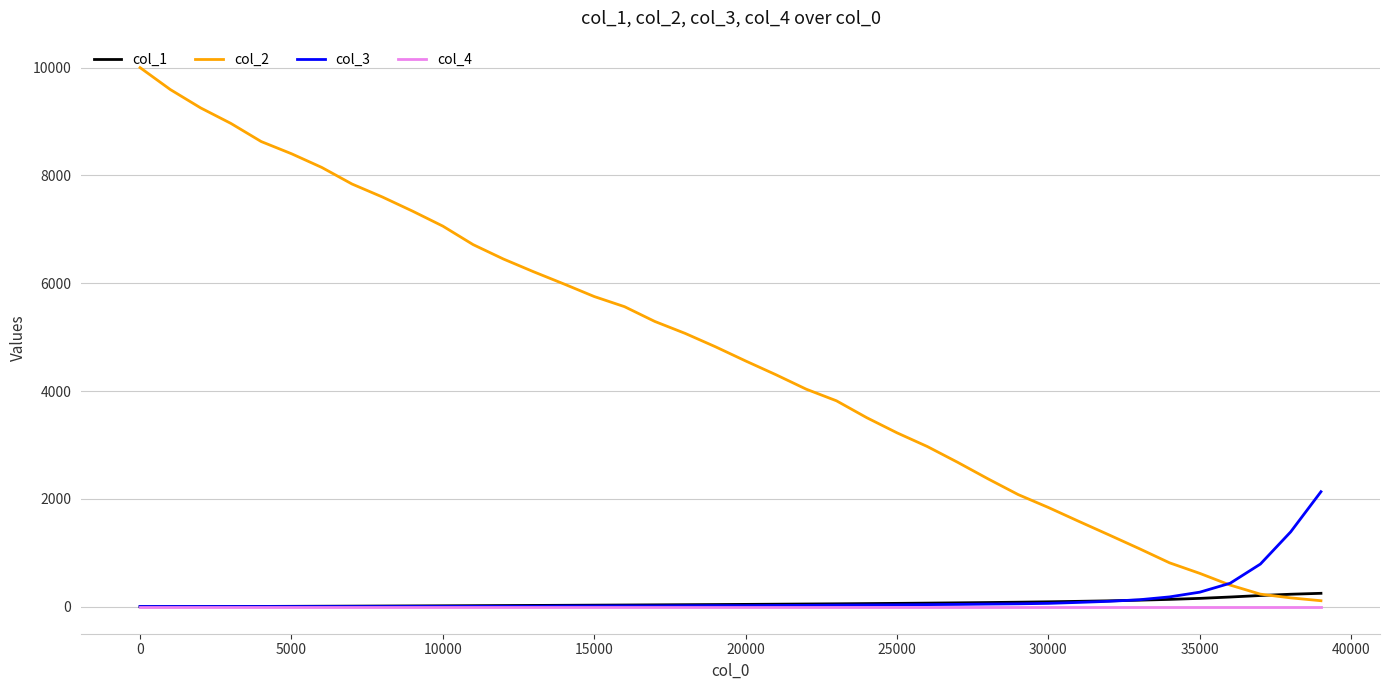

What is the difference between the maximum and minimum values in the col_1 series?

249.5